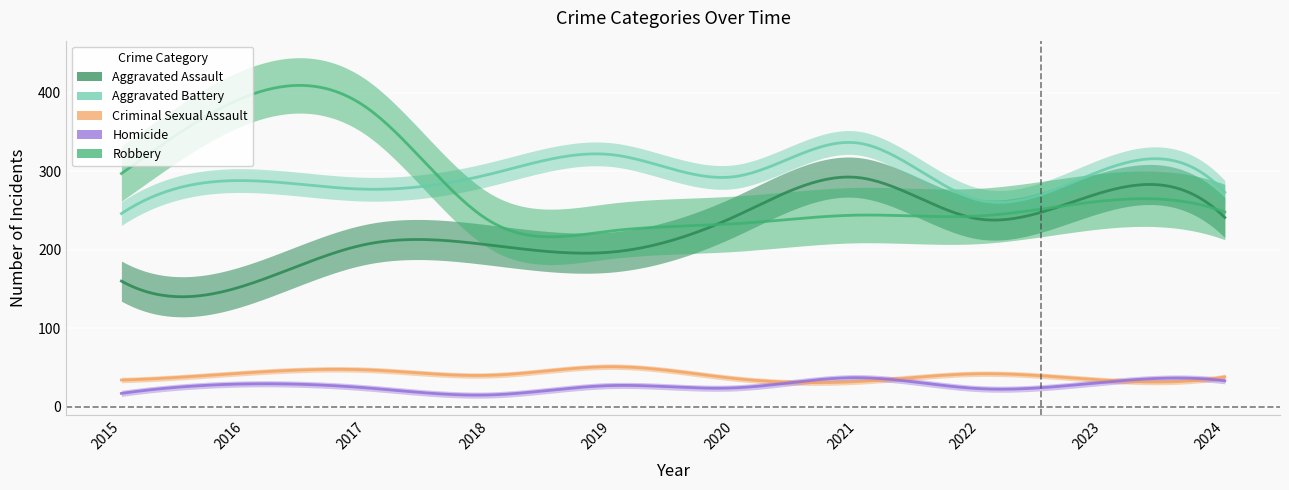

List the series in order of their peak value, highest first.

Robbery, Aggravated Battery, Aggravated Assault, Criminal Sexual Assault, Homicide